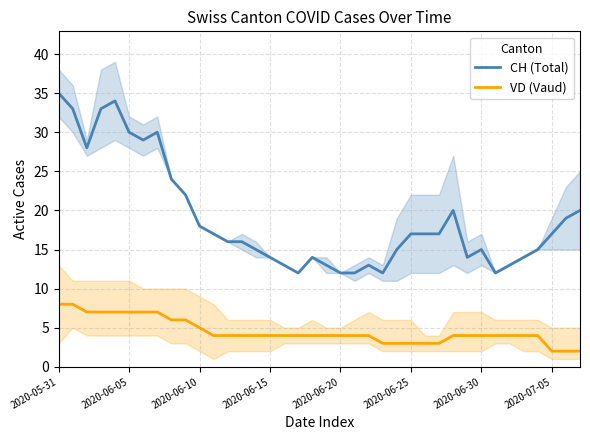

Is it true that CH (Total) equals 17 at 2020-07-05?

True